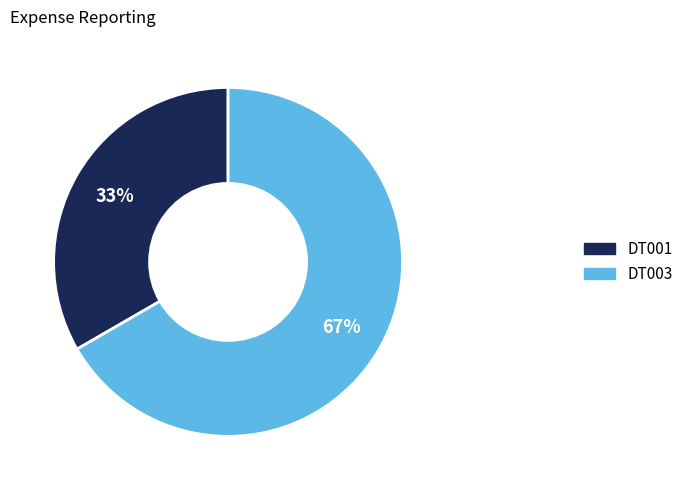

Do DT001 and DT003 together represent more than half of the pie?

Yes